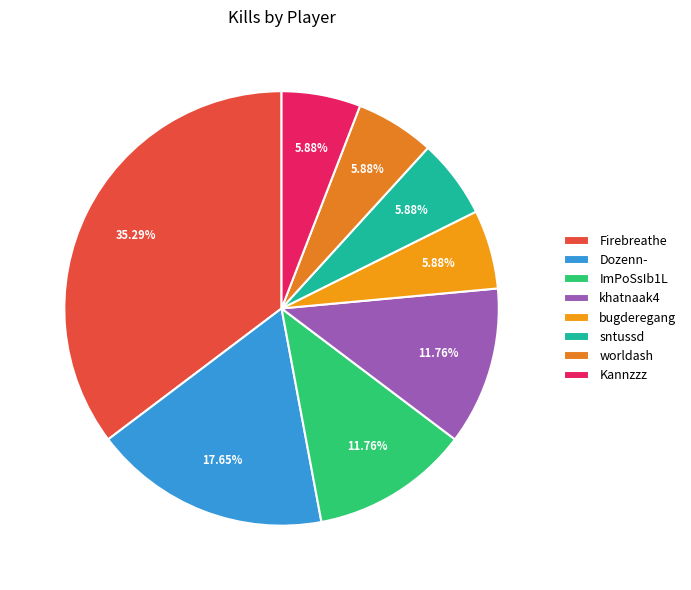

Which category has the smallest portion of the pie?

bugderegang